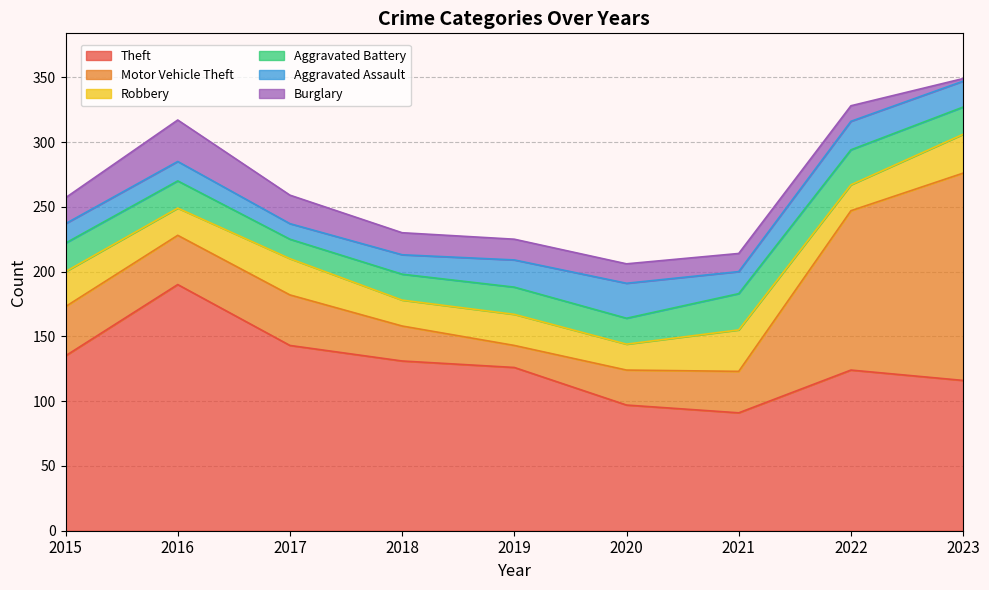

Rank the series at 2022 from highest to lowest value.

Theft, Motor Vehicle Theft, Aggravated Battery, Aggravated Assault, Robbery, Burglary